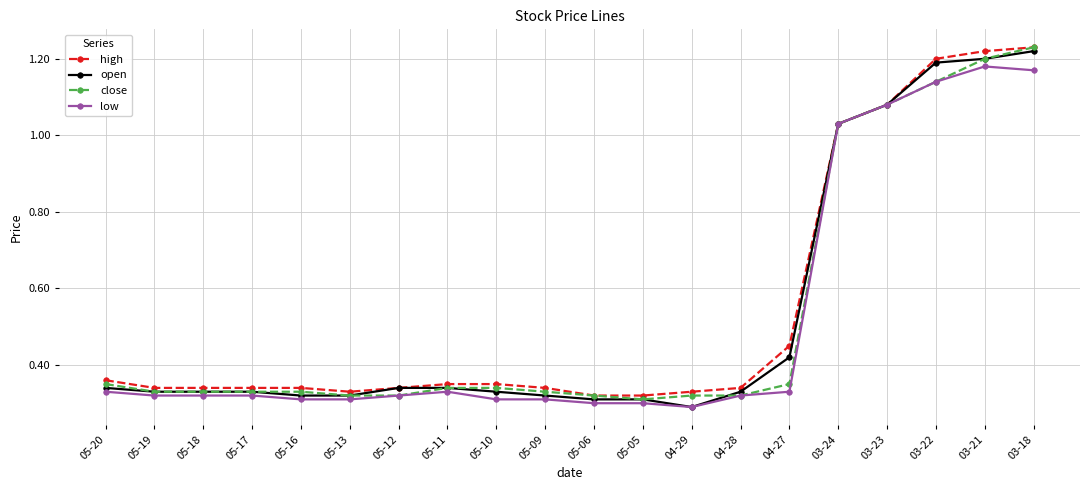

Is it true that open equals 0.2 at 05-18?

False